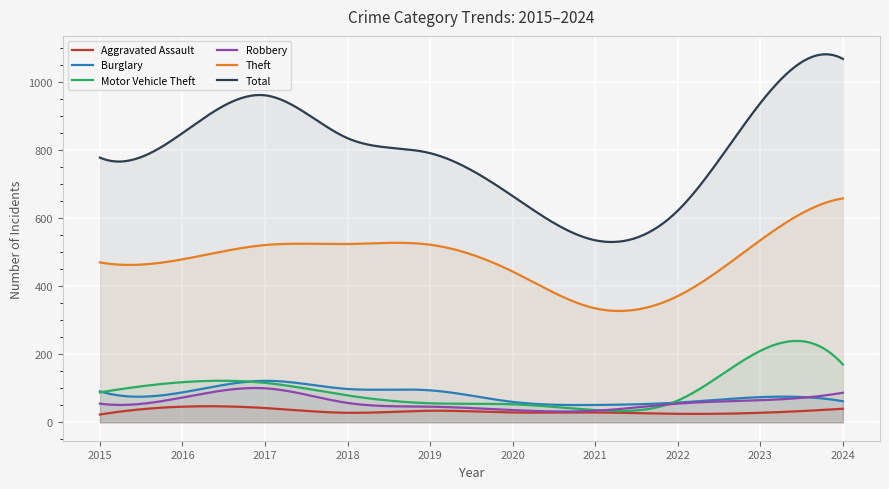

What is the sum of the Total values at 2017 and 2022?

1583